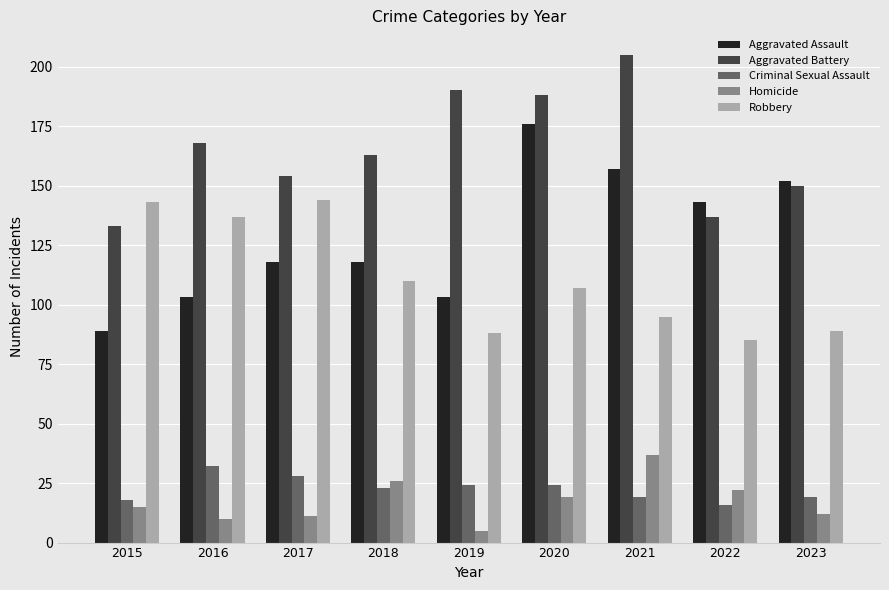

Which series has the largest range (max minus min)?

Aggravated Assault